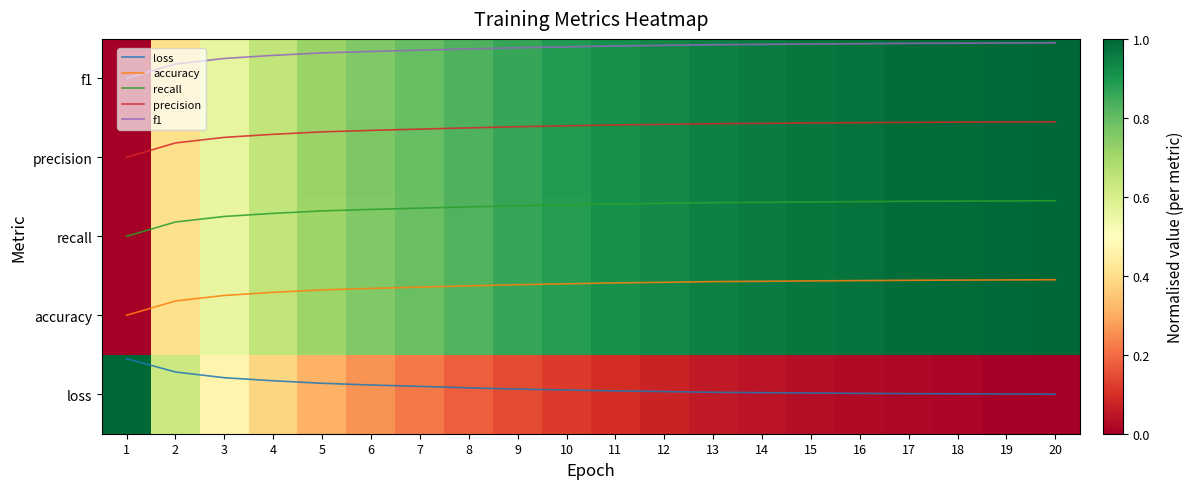

What is the difference between the precision values at 5 and 12?

0.1